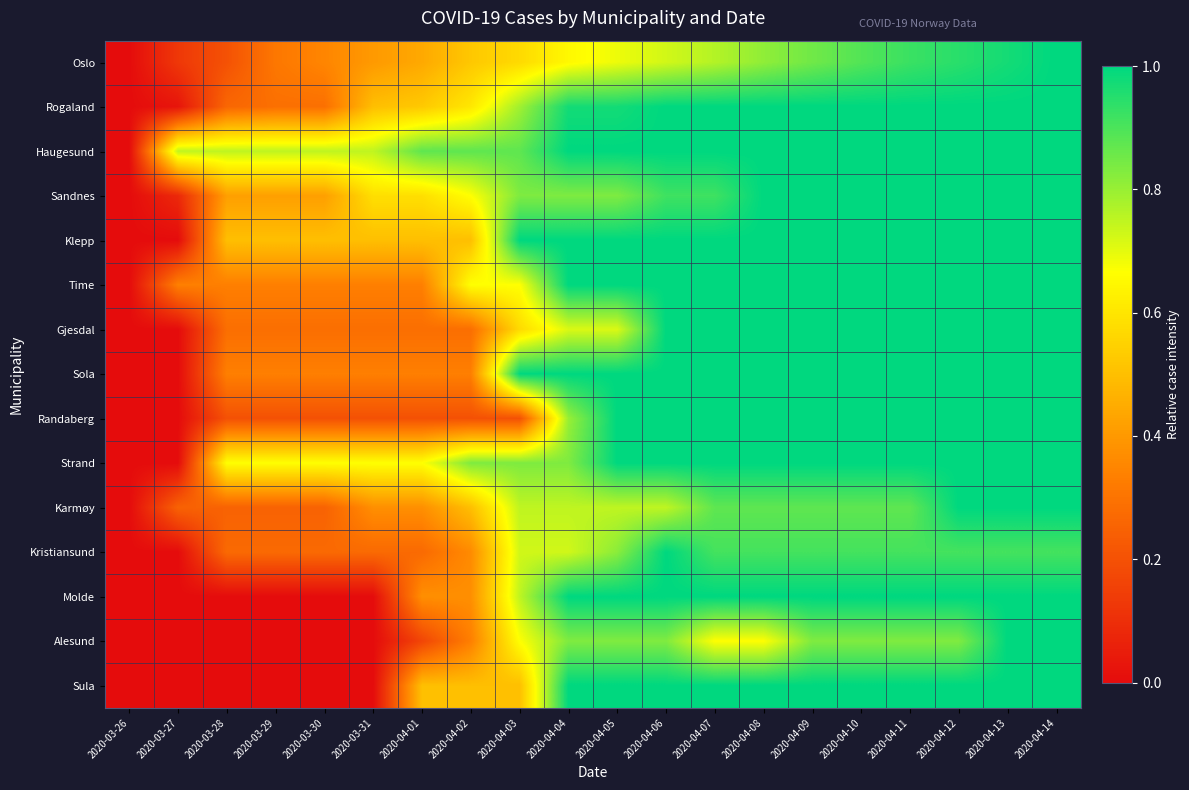

Which label corresponds to the largest value in the chart?

2020-04-14